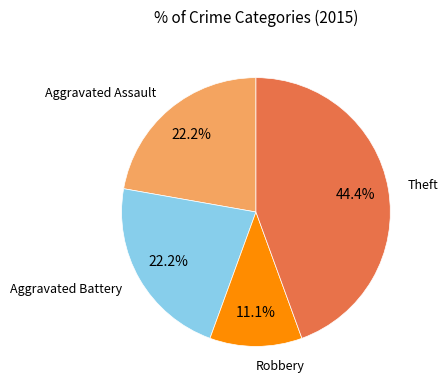

Is there a majority slice in this chart?

No